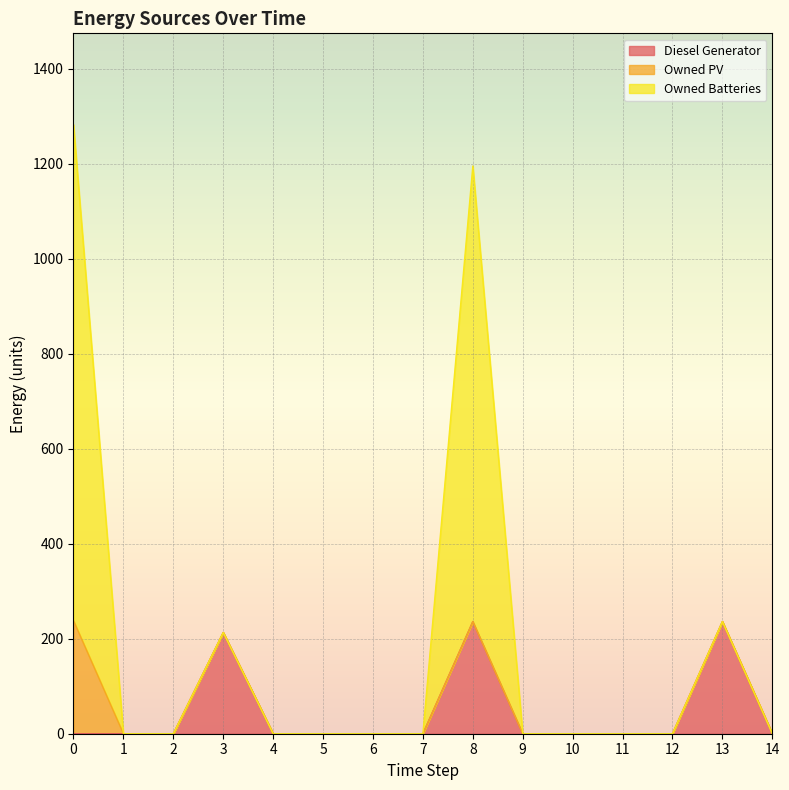

What value does the Owned Batteries series have at 0?

1282